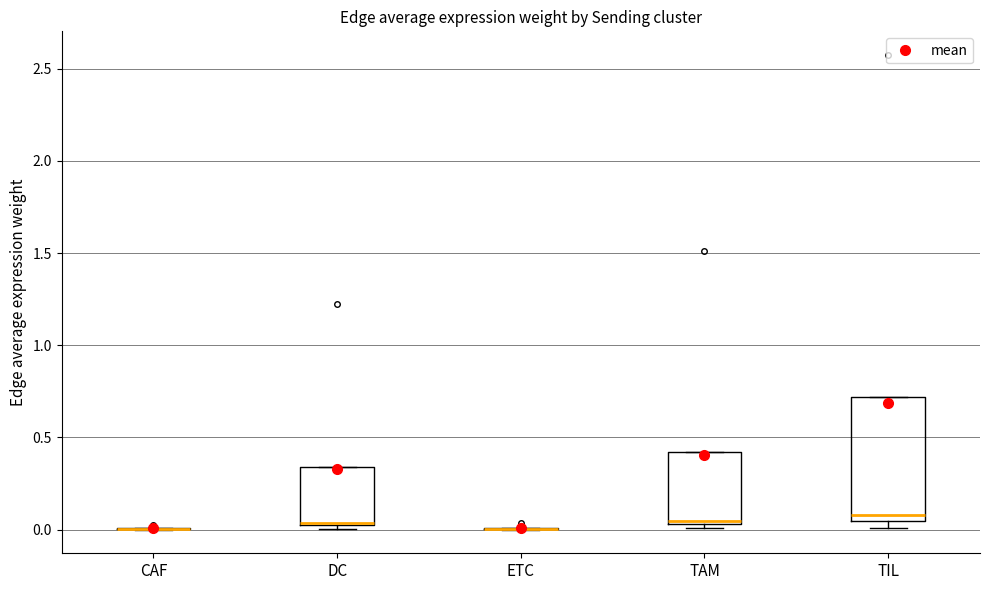

Reading left to right, transcribe this box plot: for each box, give where its median line is, the range the box spans, and where its two whiskers end, as read against the y-axis. The values are not printed on the chart, so give them approximately, as read against the axis.

CAF: box collapsed to a line at 0.00, whiskers 0.00 to 0.00
DC: median 0.05, box 0.00 to 0.35, whiskers 0.00 (just below the box's lower edge) to 0.35
ETC: box collapsed to a line at 0.00, whiskers 0.00 to 0.00
TAM: median 0.05 (just above the box's lower edge), box 0.05 to 0.40, whiskers 0.00 to 0.40
TIL: median 0.10, box 0.05 to 0.70, whiskers 0.00 to 0.70